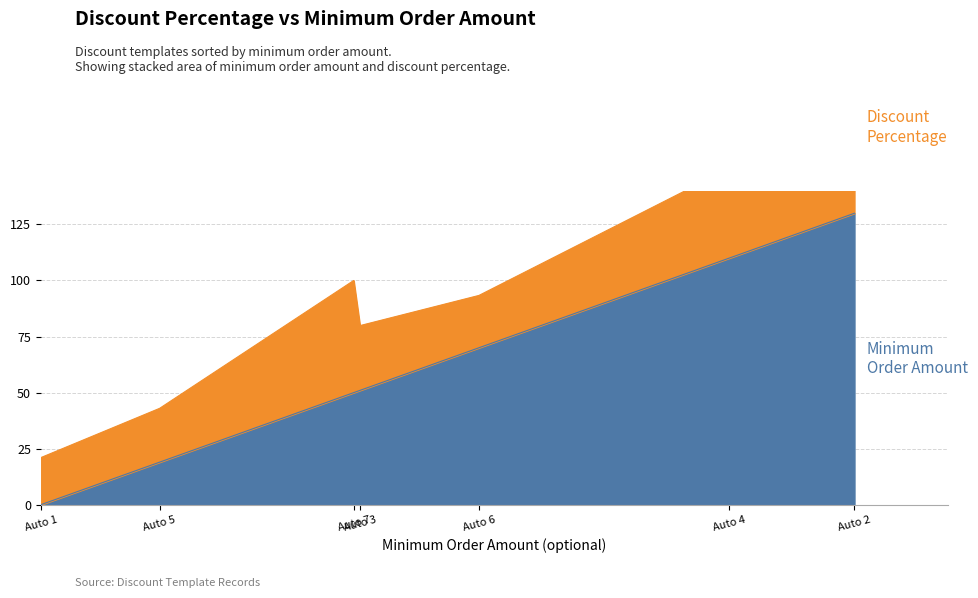

Where is Minimum Order Amount nearest to the value 65?

Auto 6